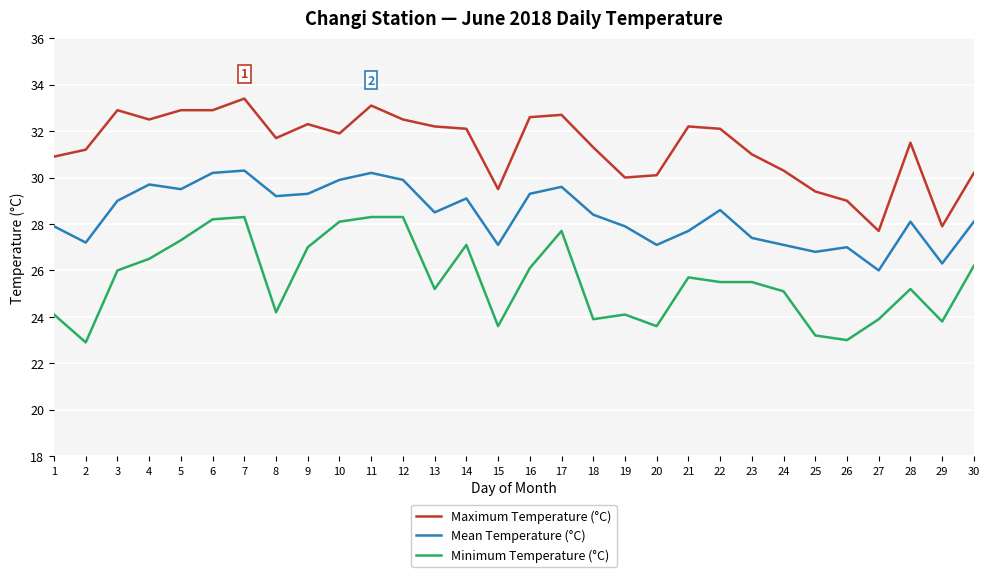

What are all the series names shown in the legend?

Maximum Temperature (°C), Mean Temperature (°C), Minimum Temperature (°C)